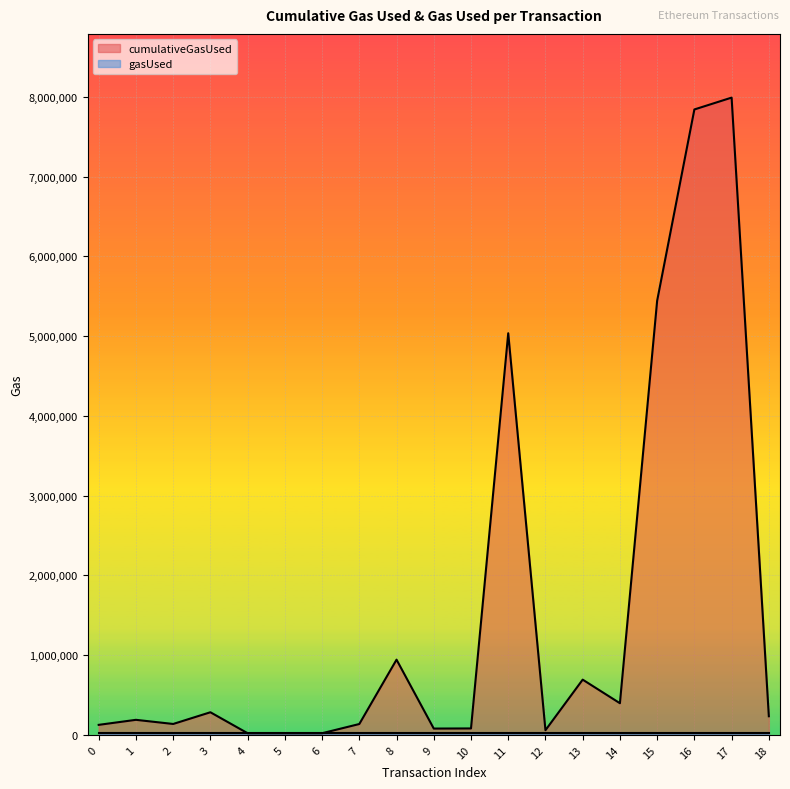

Reading left to right, list all the values displayed in this chart.

0=126000	1=189000	2=137111	3=283934	4=21000	5=21000	6=21000	7=136465	8=943482	9=79455	10=81000	11=5036485	12=58692	13=692928	14=397166	15=5443961	16=7842430	17=7990954	18=233809